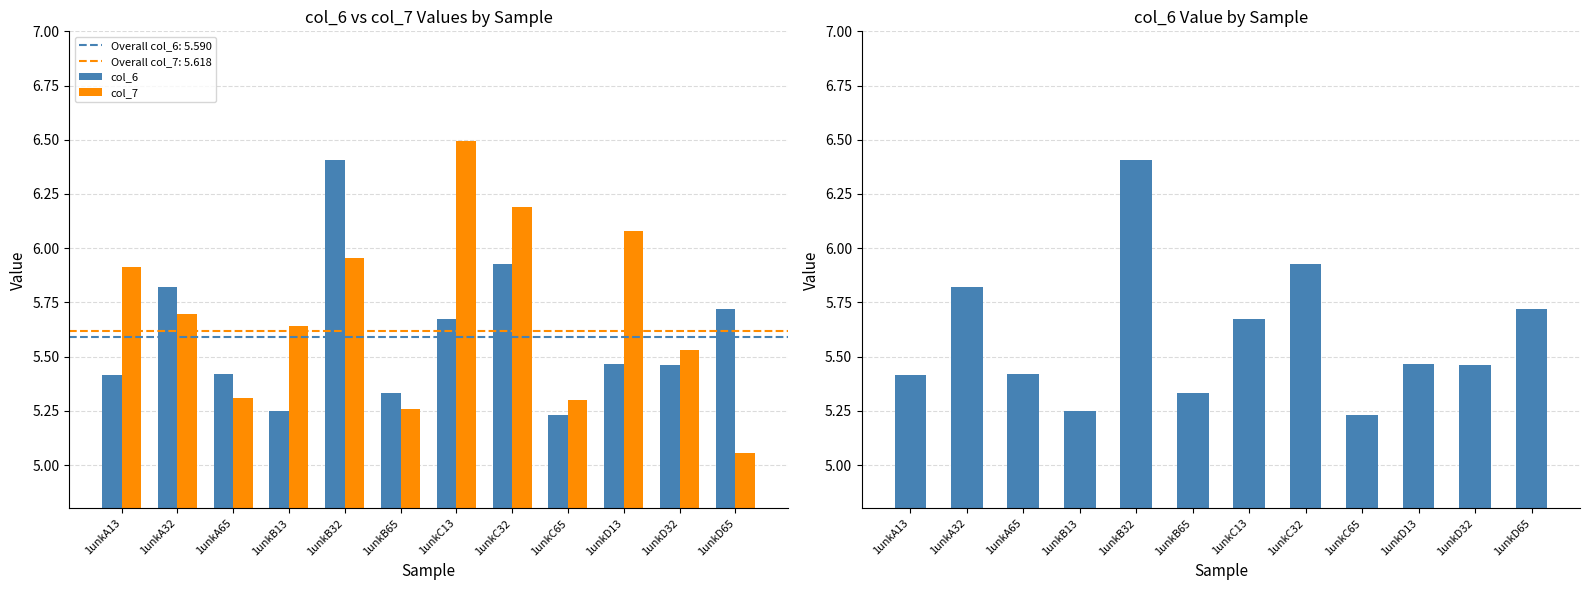

What is the value of the col_7 bar at the 10th from the left?

6.1